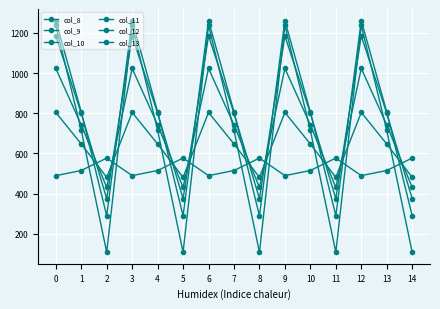

Where is col_12 nearest to the value 775?

1